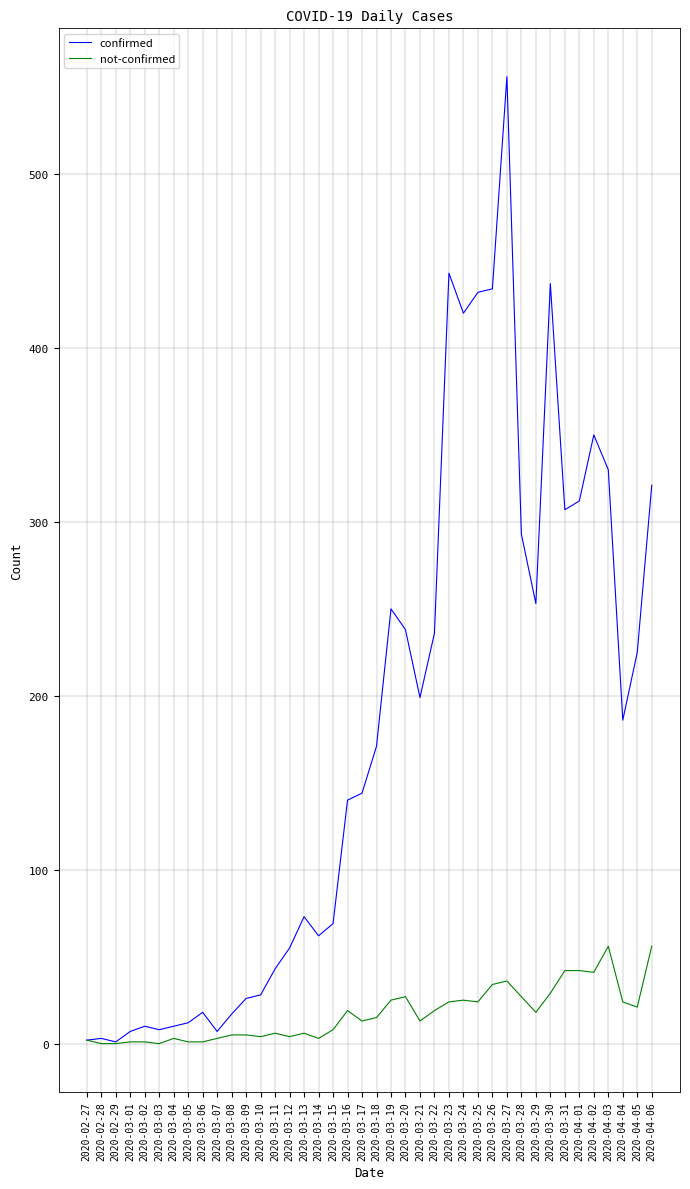

Is the value of confirmed at 2020-03-17 greater than the value of not-confirmed at 2020-03-10?

Yes